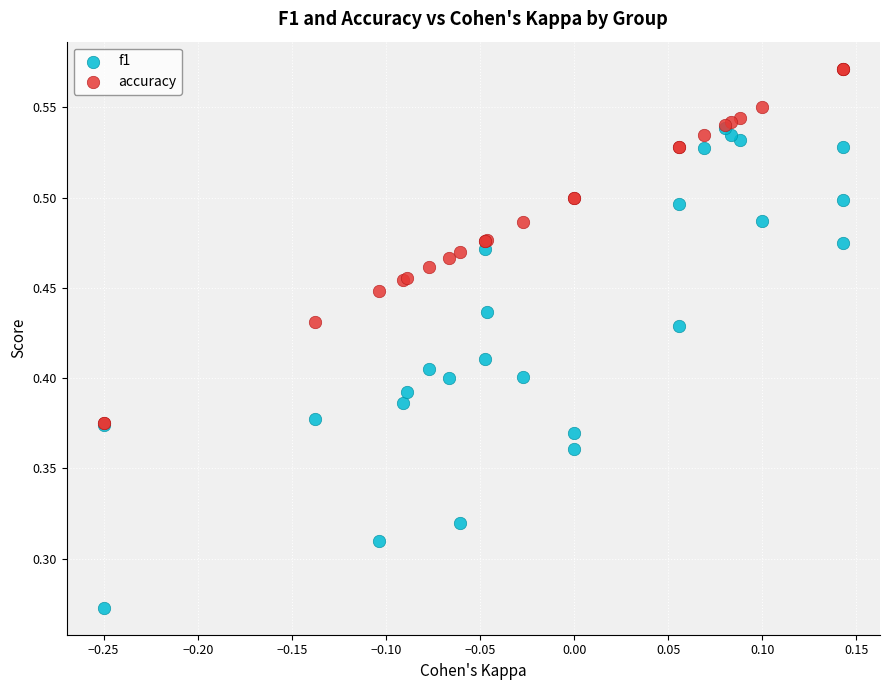

What are all the series names shown in the legend?

f1, accuracy